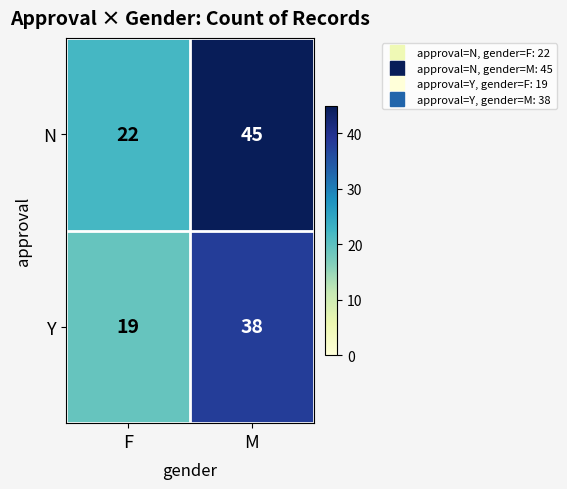

Count the number of categories in the chart.

2